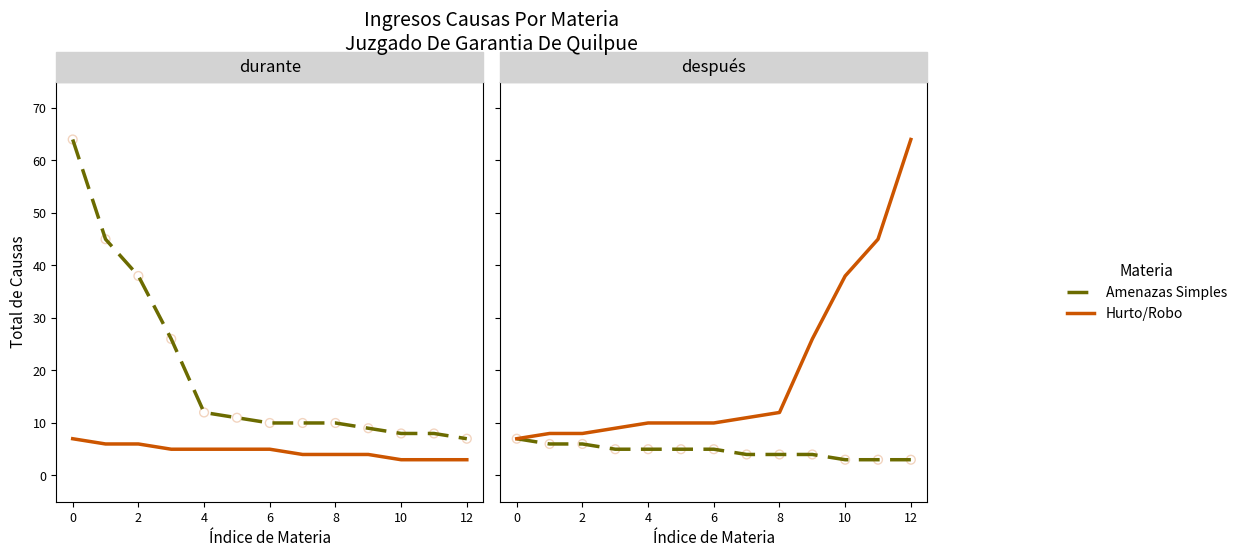

What are all the series names shown in the legend?

Amenazas Simples, Hurto/Robo